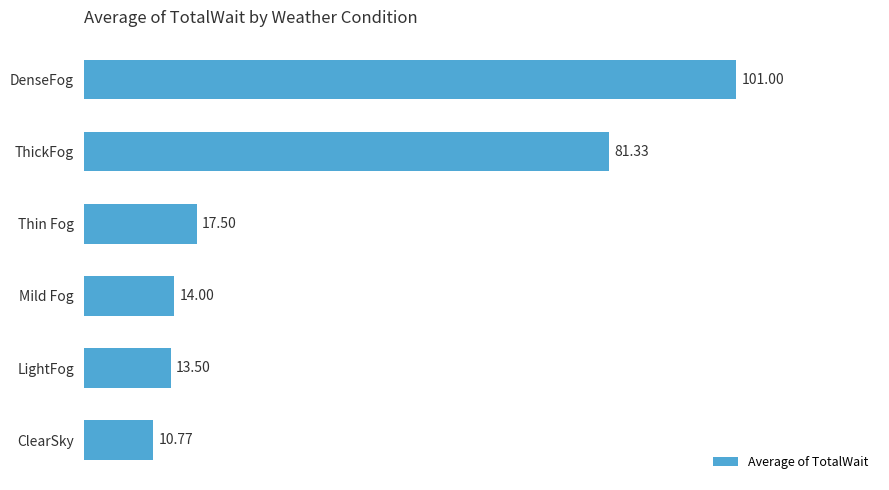

What is the difference between the maximum and minimum values?

90.2